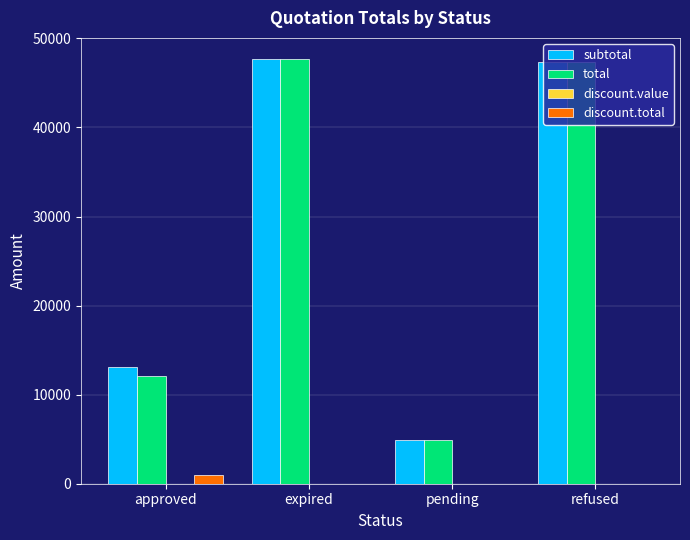

How many groups of bars are there?

4